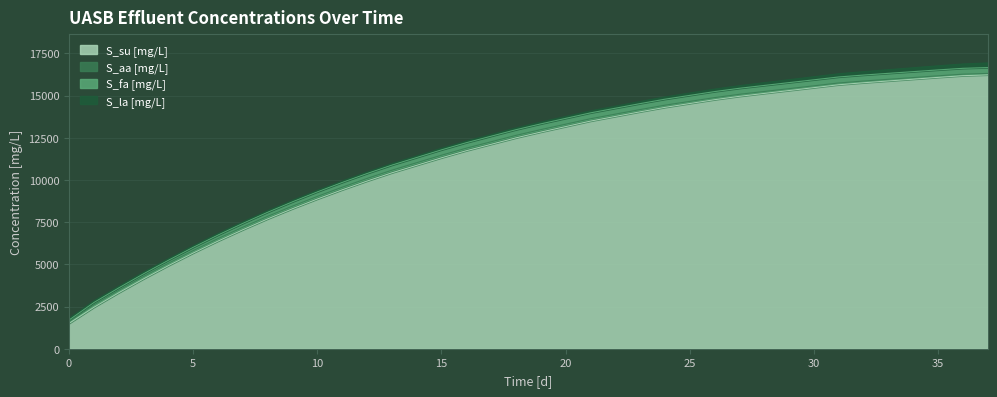

Rank the categories by S_su [mg/L] value from highest to lowest.

37, 36, 35, 34, 33, 32, 31, 30, 29, 28, 27, 26, 25, 24, 23, 22, 21, 20, 19, 18, 17, 16, 15, 14, 13, 12, 11, 10, 9, 8, 7, 6, 5, 4, 3, 2, 1, 0